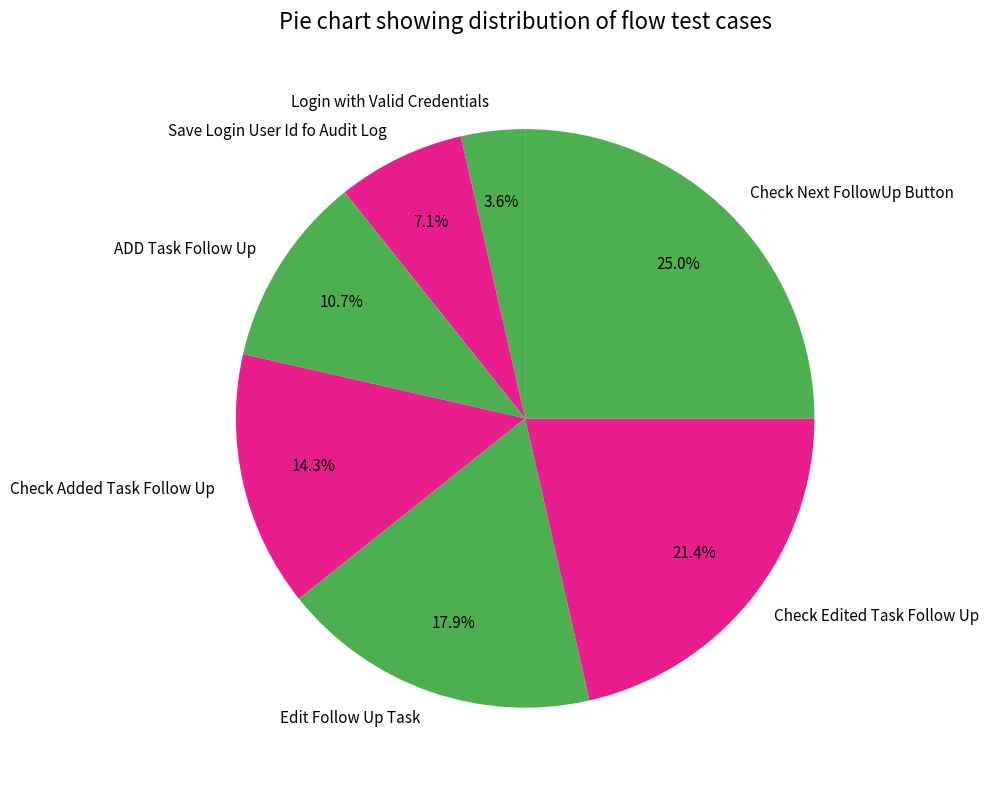

Rank the categories by value from highest to lowest.

Check Next FollowUp Button, Check Edited Task Follow Up, Edit Follow Up Task, Check Added Task Follow Up, ADD Task Follow Up, Save Login User Id fo Audit Log, Login with Valid Credentials